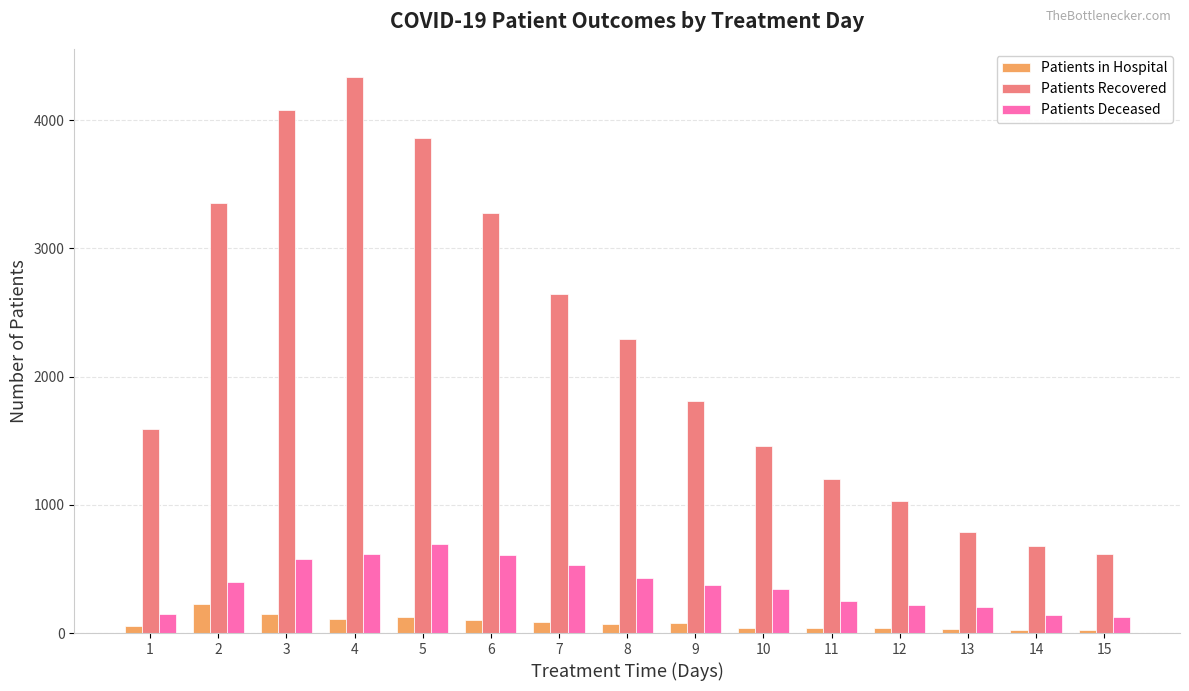

What is the total value across all series at 10?

1835